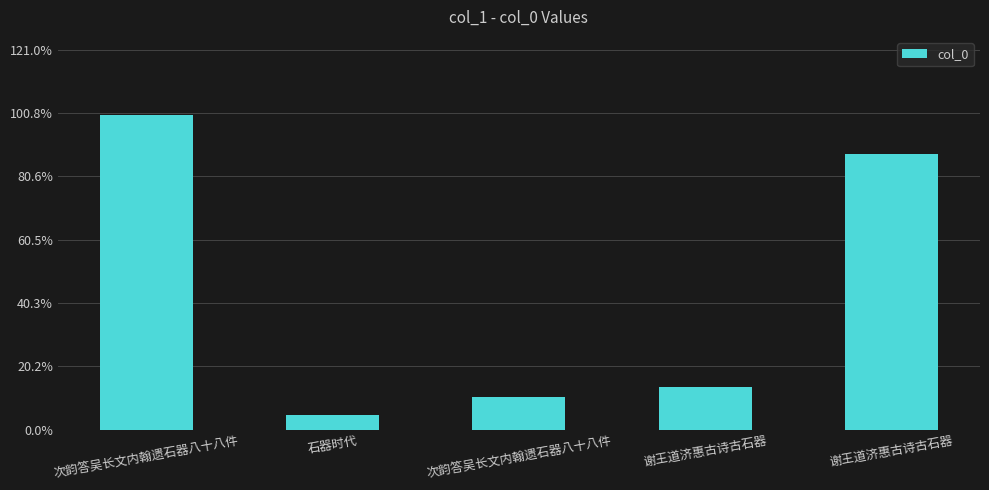

What is the smallest value displayed?

45420